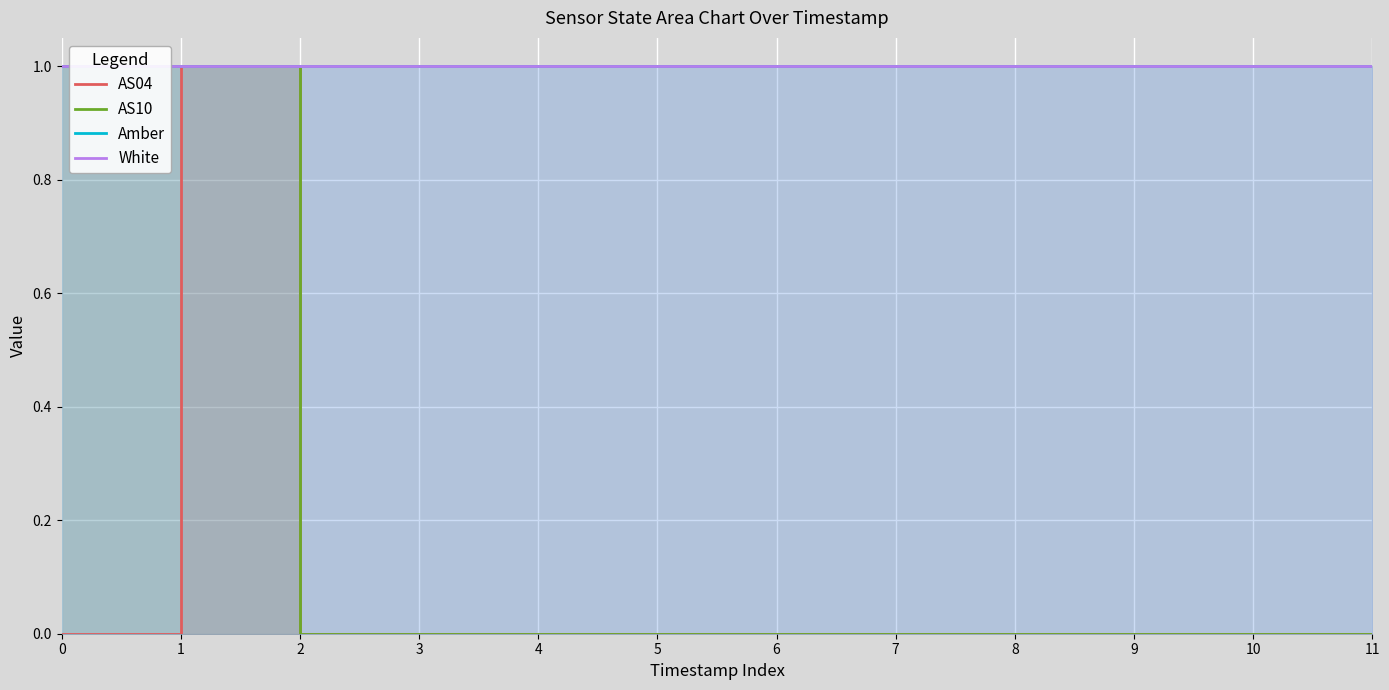

True or false: AS04 has more than 1 points higher than both neighbors.

False